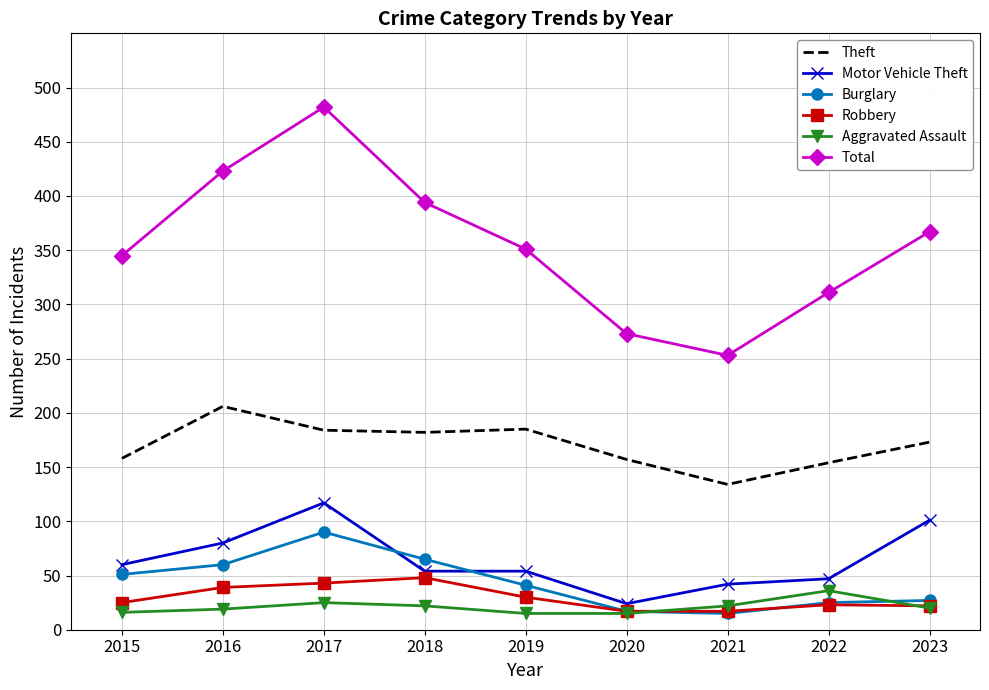

True or false: Robbery has a value of 17 at 2020.

True